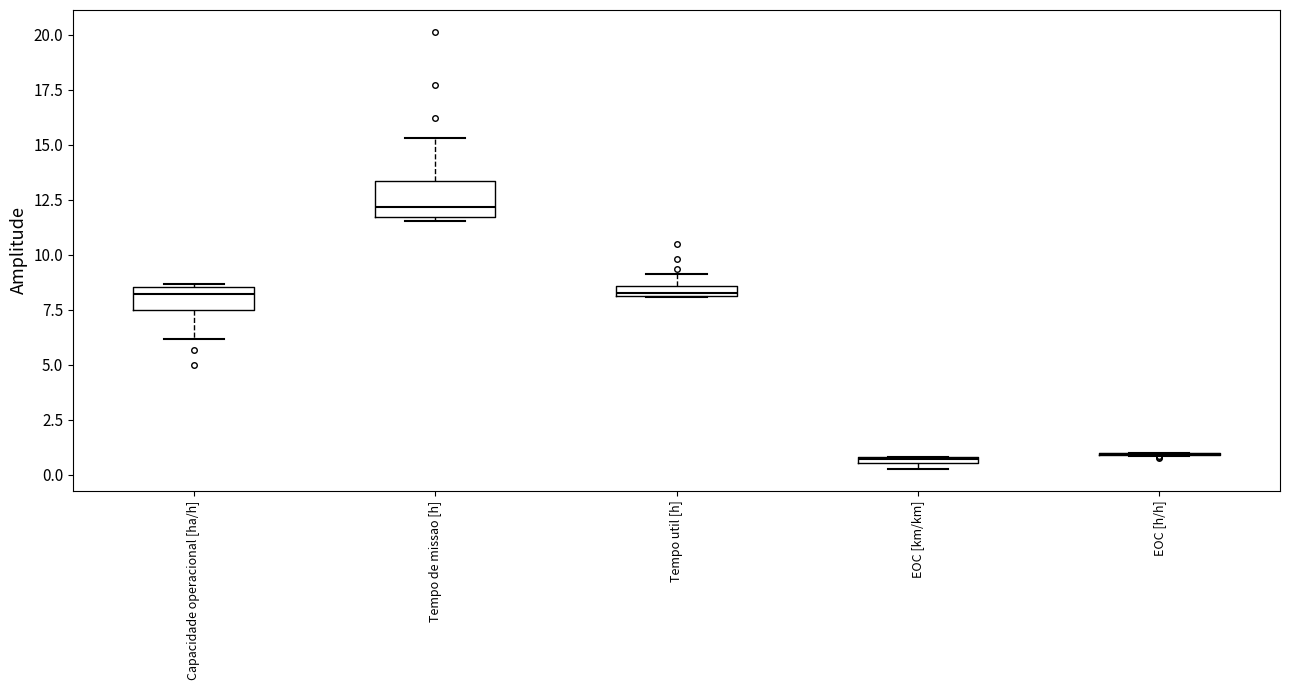

Where does the lower whisker of the box for Capacidade operacional [ha/h] end on the y-axis? The values are not printed on the chart, so give them approximately, as read against the axis.

6.0